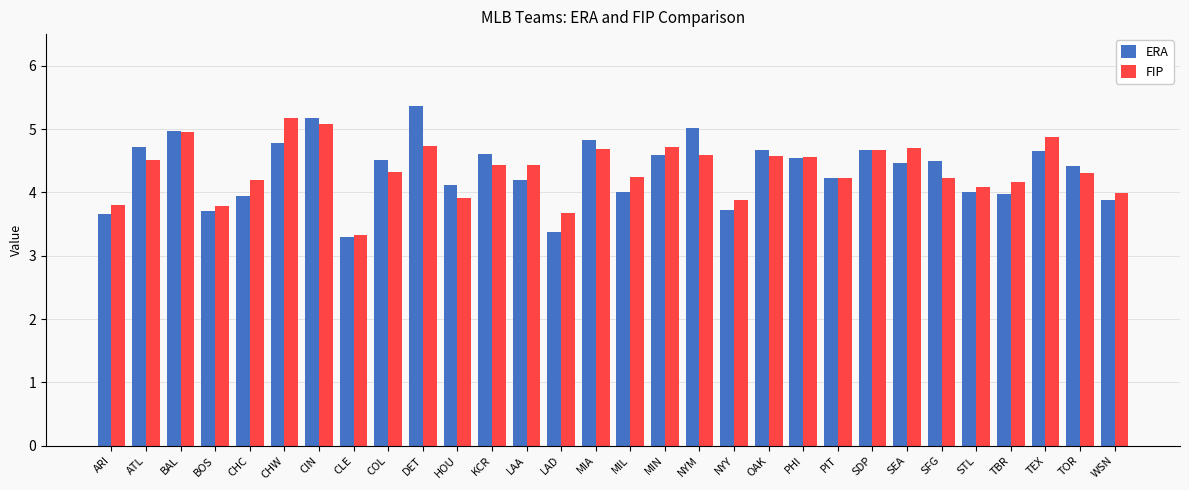

Is it true that ERA equals 4.7 at TEX?

True